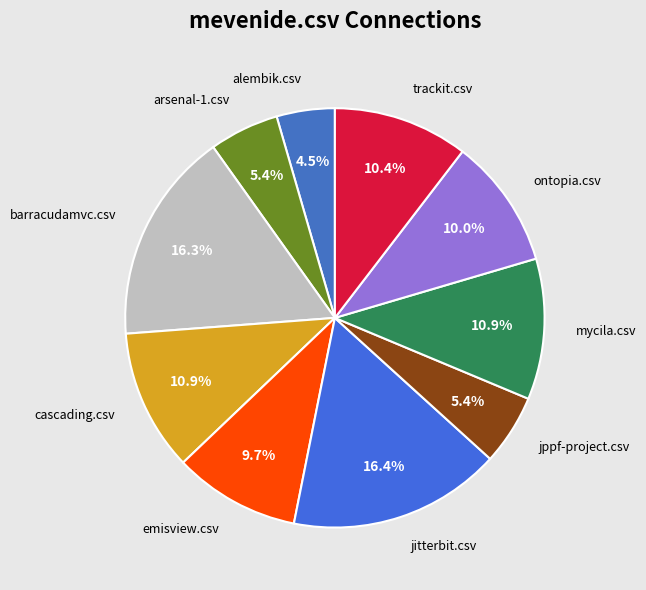

Combined, do trackit.csv and alembik.csv account for over 50%?

No